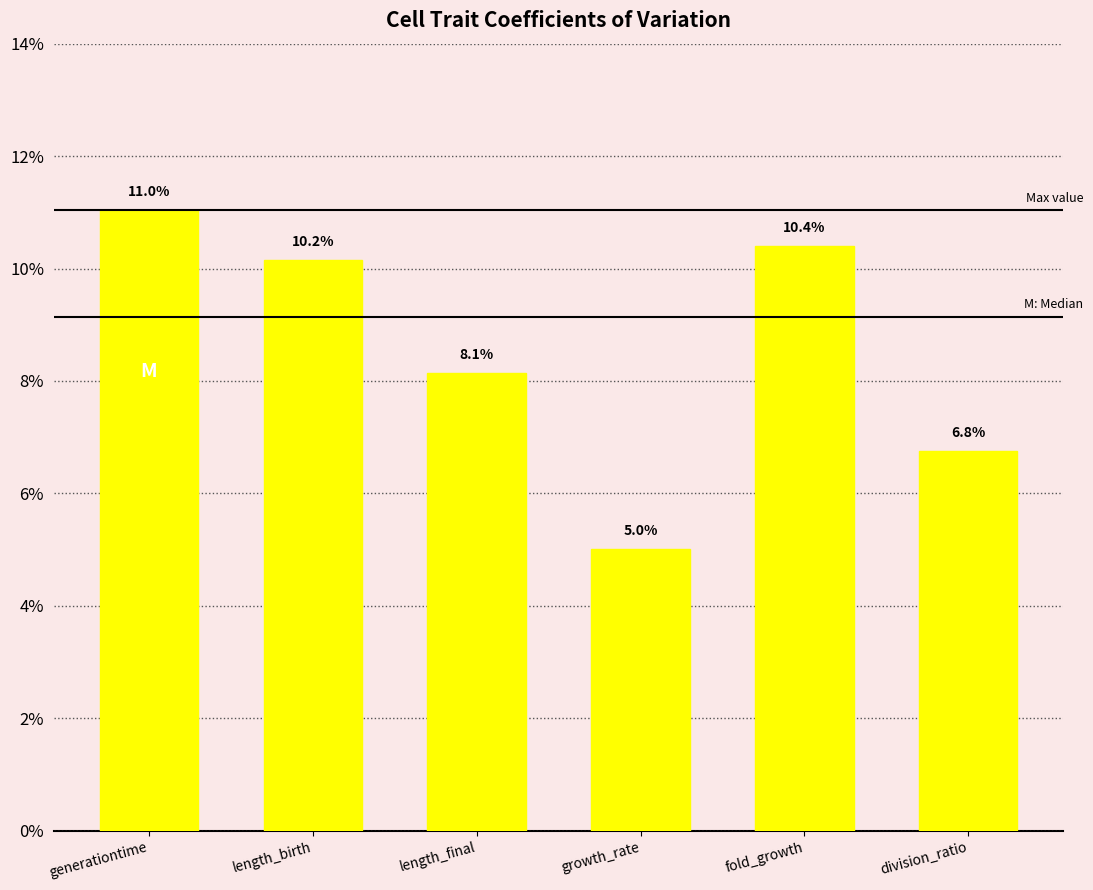

List the labels in order of value, smallest first.

growth_rate, division_ratio, length_final, length_birth, fold_growth, generationtime